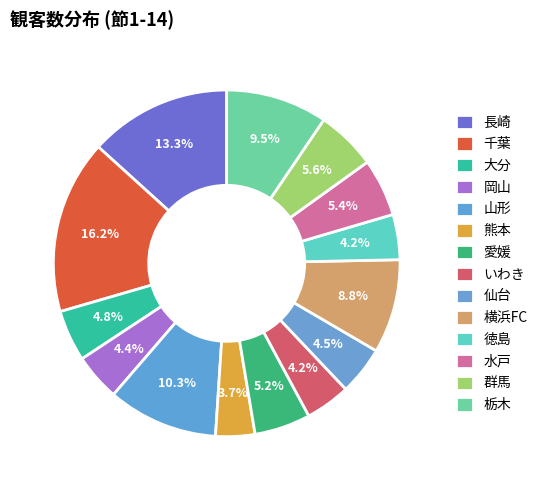

What percentage is the いわき slice, to the nearest percent?

4%